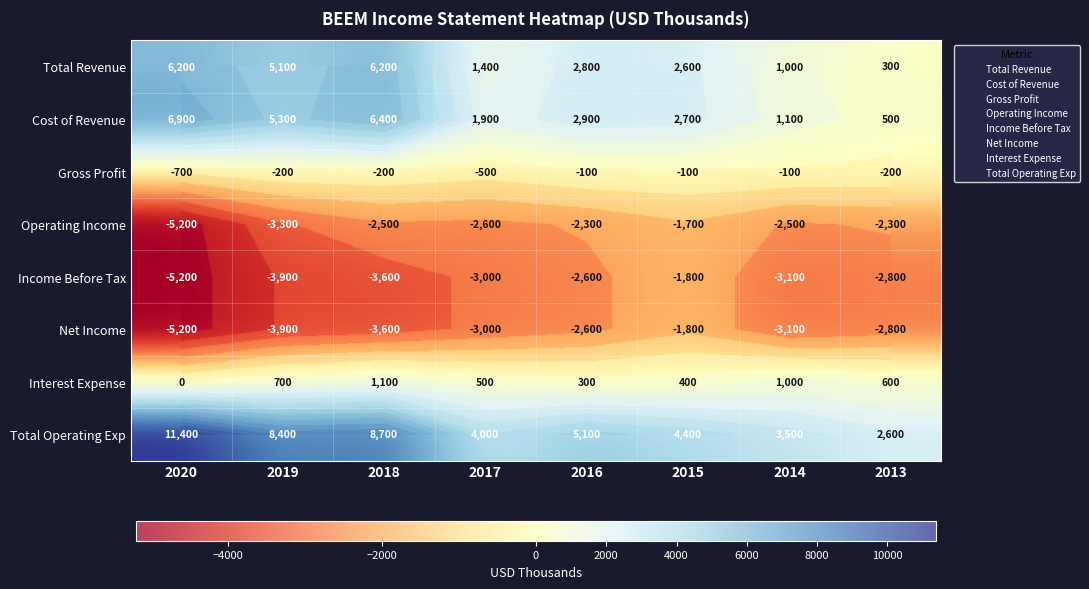

What is the difference between the maximum and minimum values in the Total Revenue series?

5900